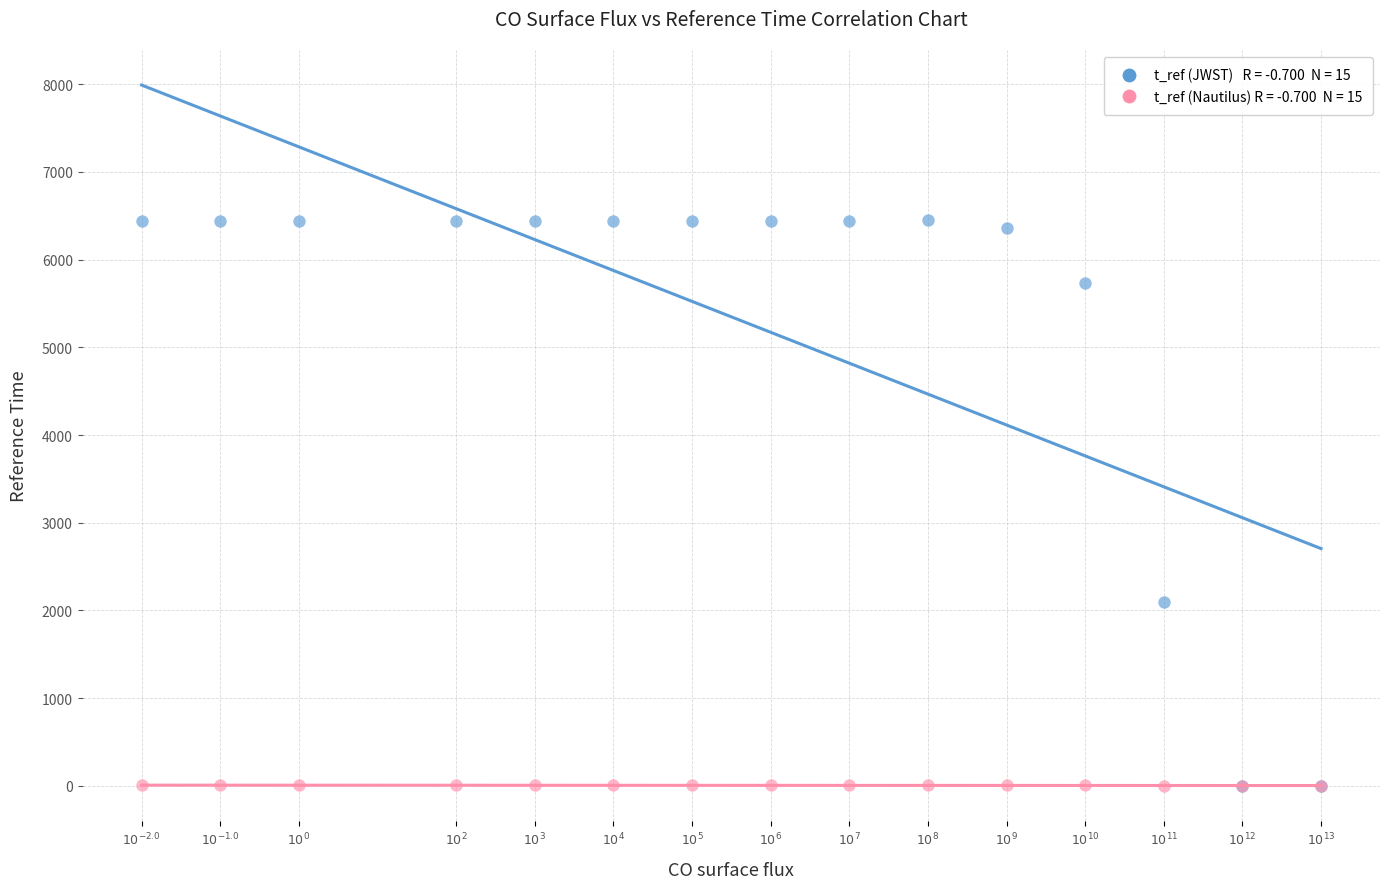

Across all series, what Y value is closest to 3223?

2101.3